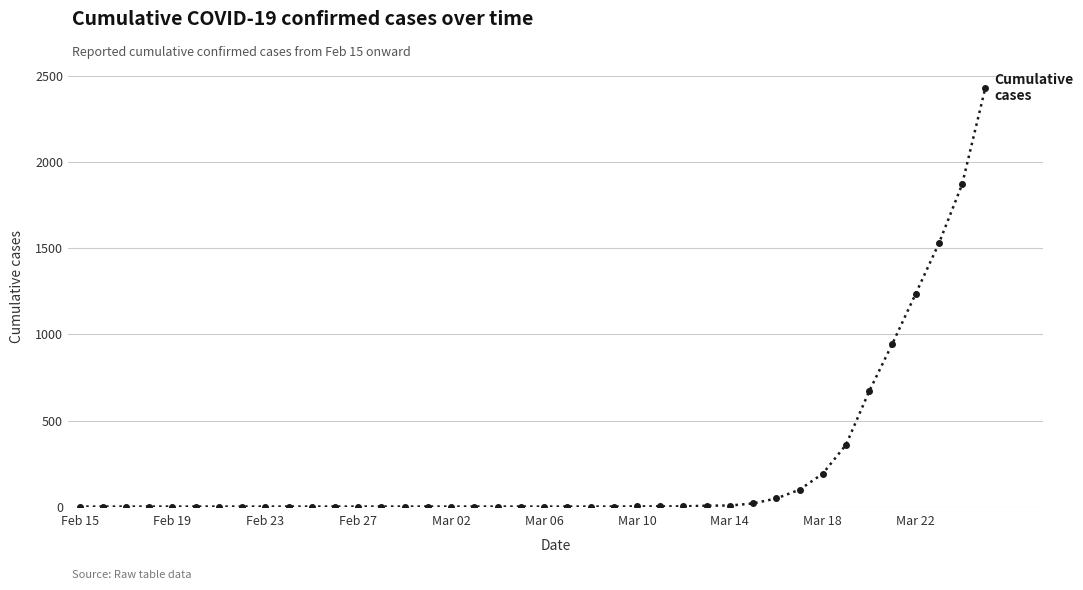

What is the average value?

235